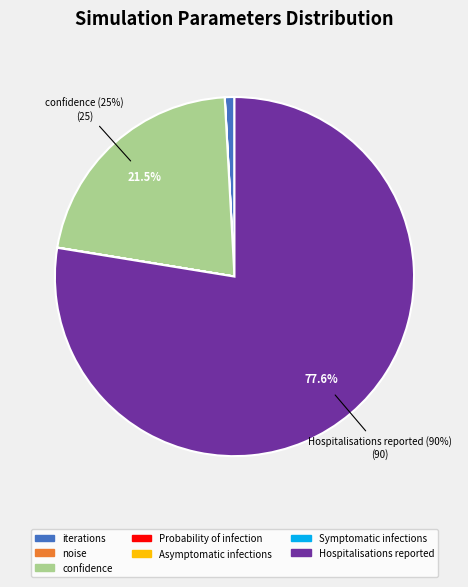

Which slice is the largest?

Hospitalisations reported